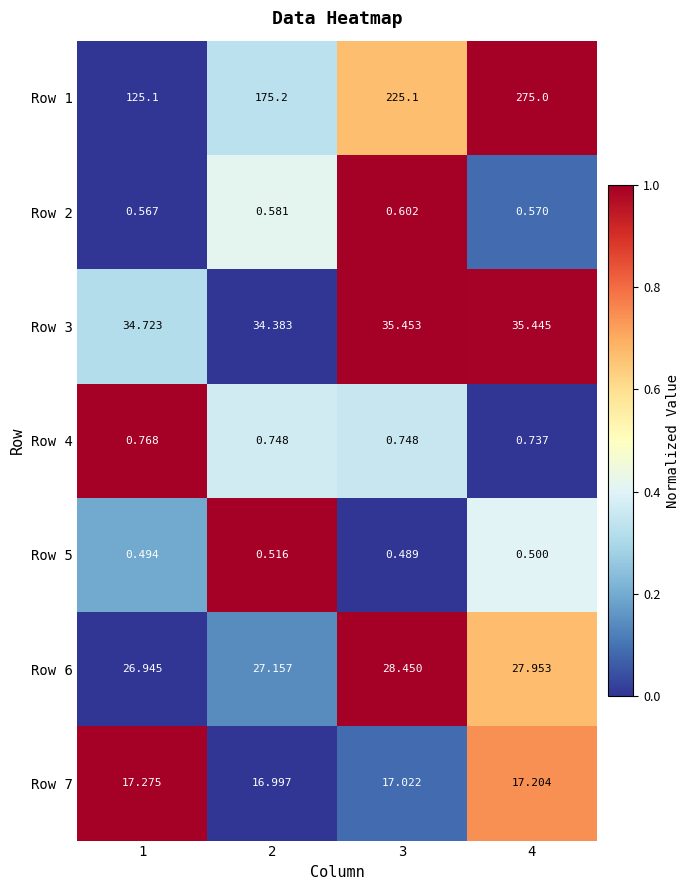

Reading right to left, list all the values displayed in this chart.

Row 1: 4=275.0	3=225.1	2=175.2	1=125.1
Row 2: 4=0.6	3=0.6	2=0.6	1=0.6
Row 3: 4=35.4	3=35.5	2=34.4	1=34.7
Row 4: 4=0.7	3=0.7	2=0.7	1=0.8
Row 5: 4=0.5	3=0.5	2=0.5	1=0.5
Row 6: 4=28.0	3=28.4	2=27.2	1=26.9
Row 7: 4=17.2	3=17.0	2=17.0	1=17.3